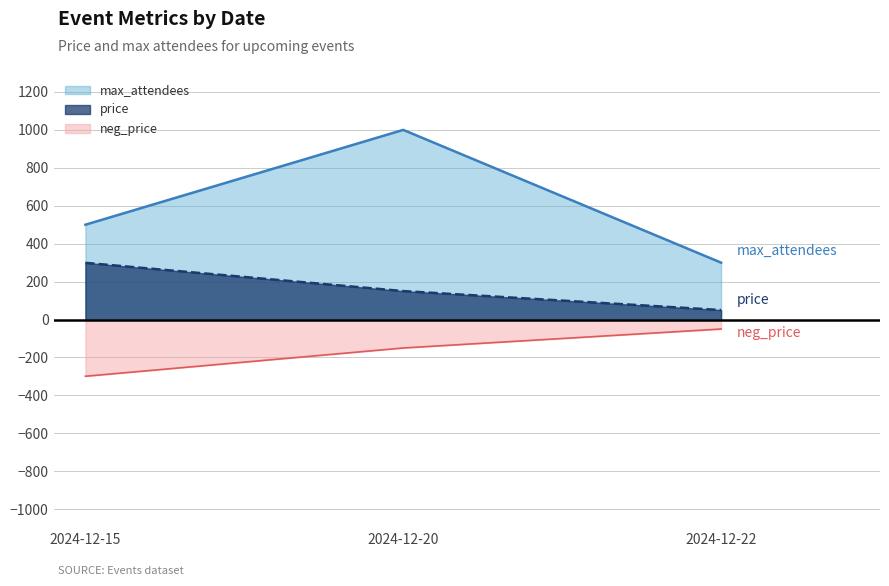

Which series has the largest total across all categories?

max_attendees